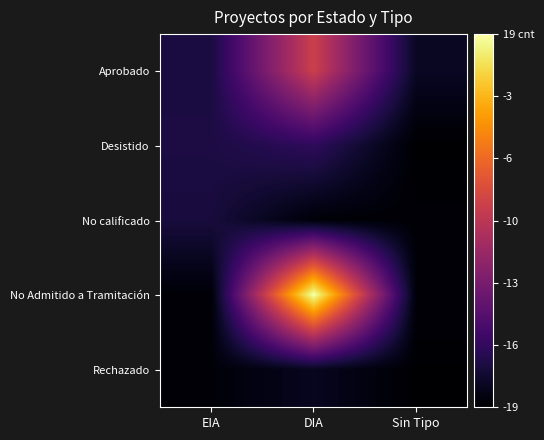

Reading right to left, transcribe all the data shown in this chart.

Aprobado: Sin Tipo=1.2	DIA=10.3	EIA=2.1
Desistido: Sin Tipo=0.0	DIA=3.0	EIA=2.2
No calificado: Sin Tipo=0.2	DIA=0.3	EIA=2.0
No Admitido a Tramitación: Sin Tipo=0.3	DIA=19.0	EIA=0.2
Rechazado: Sin Tipo=0.1	DIA=1.1	EIA=0.2